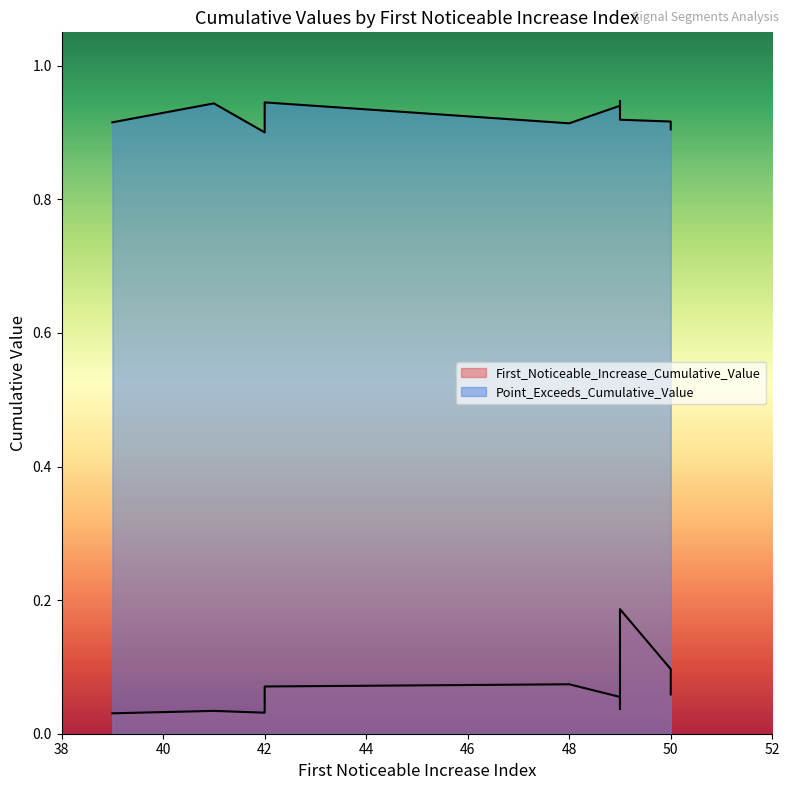

At which label is Point_Exceeds_Cumulative_Value closest to 0?

42